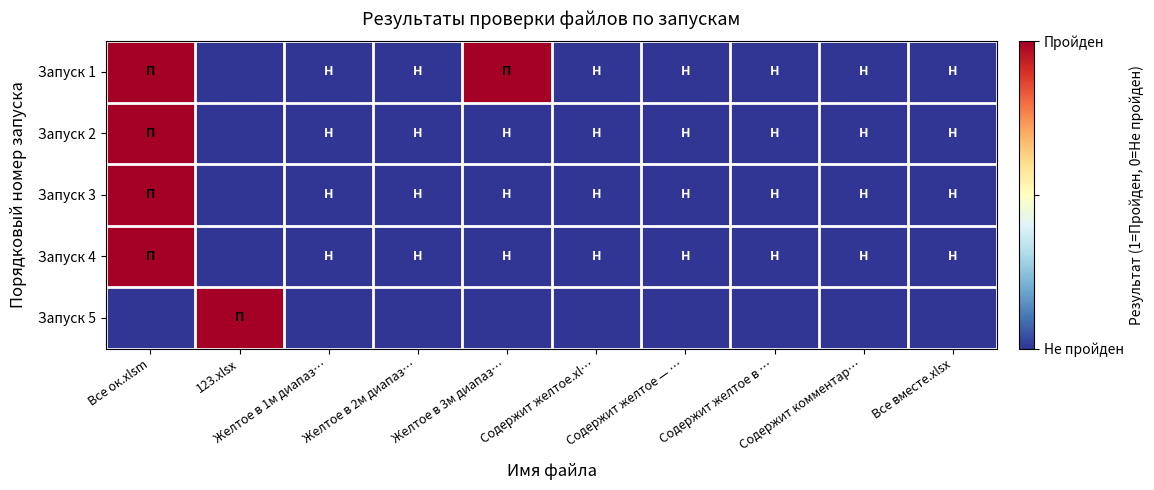

How many distinct data groups are displayed?

5